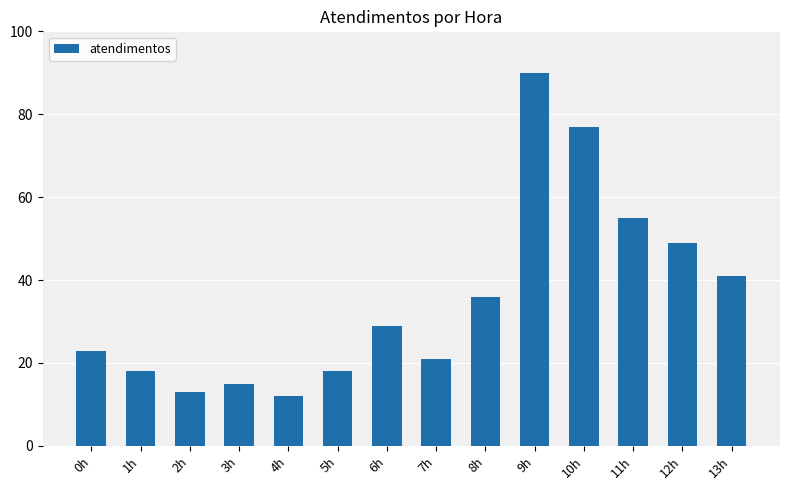

Does the chart contain stacked bars?

No